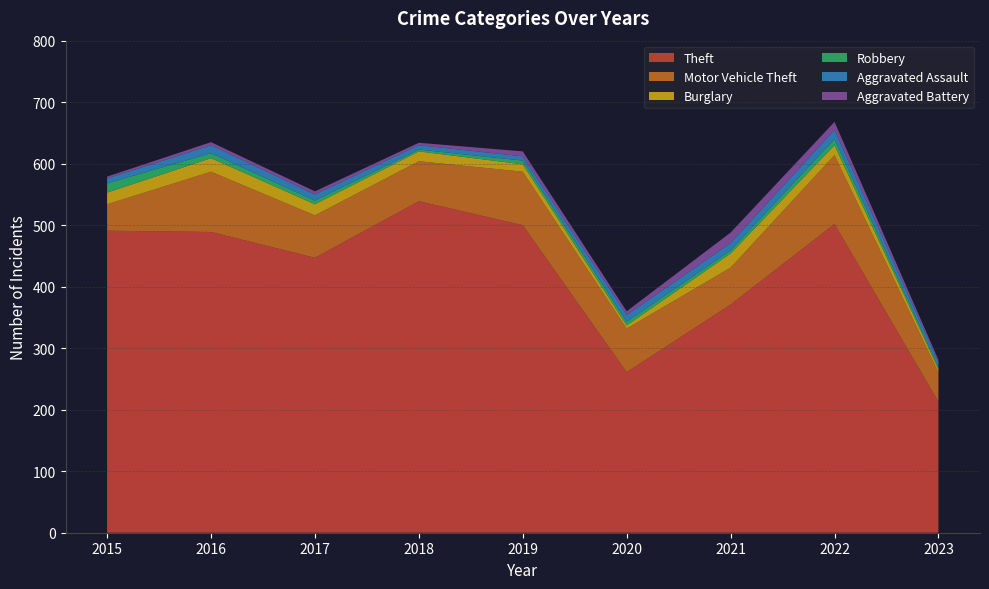

Reading right to left, list all the values displayed in this chart.

Theft: 213	502	371	261	500	539	447	489	491
Motor Vehicle Theft: 48	112	60	71	87	65	69	98	43
Burglary: 5	16	23	5	12	16	18	22	19
Robbery: 3	10	5	6	6	3	6	8	15
Aggravated Assault: 8	15	12	11	7	7	10	13	8
Aggravated Battery: 4	13	17	6	8	4	5	5	3